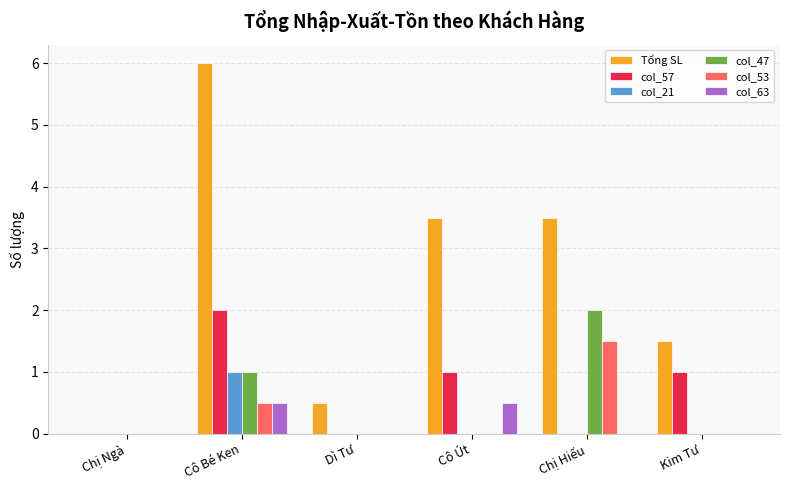

True or false: col_21 has a value of 0.0 at Chị Ngà.

True